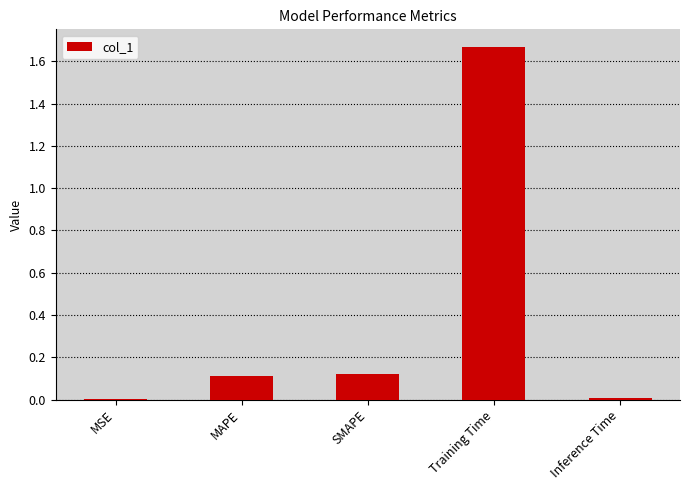

What is the change in value from SMAPE to Training Time?

+1.5